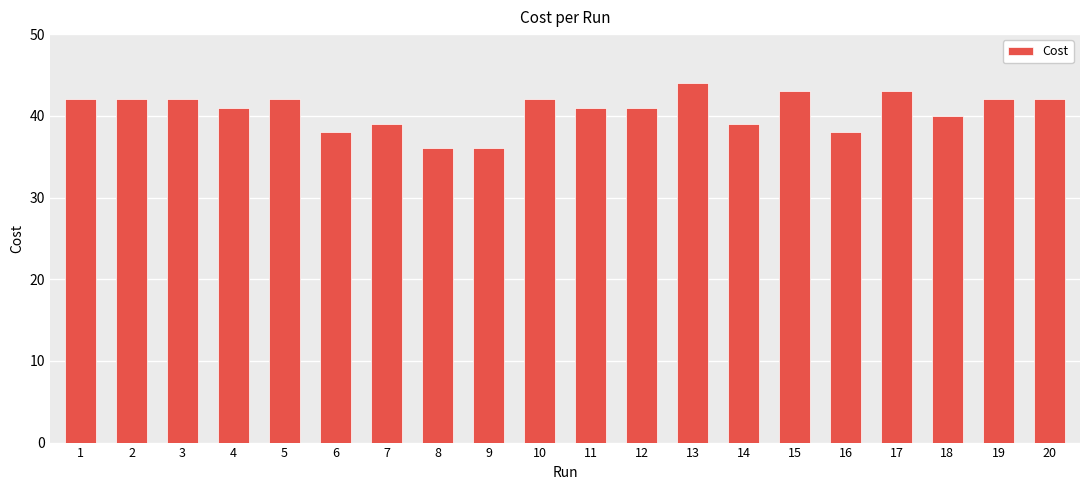

What is the value of the 3rd bar from the left?

42